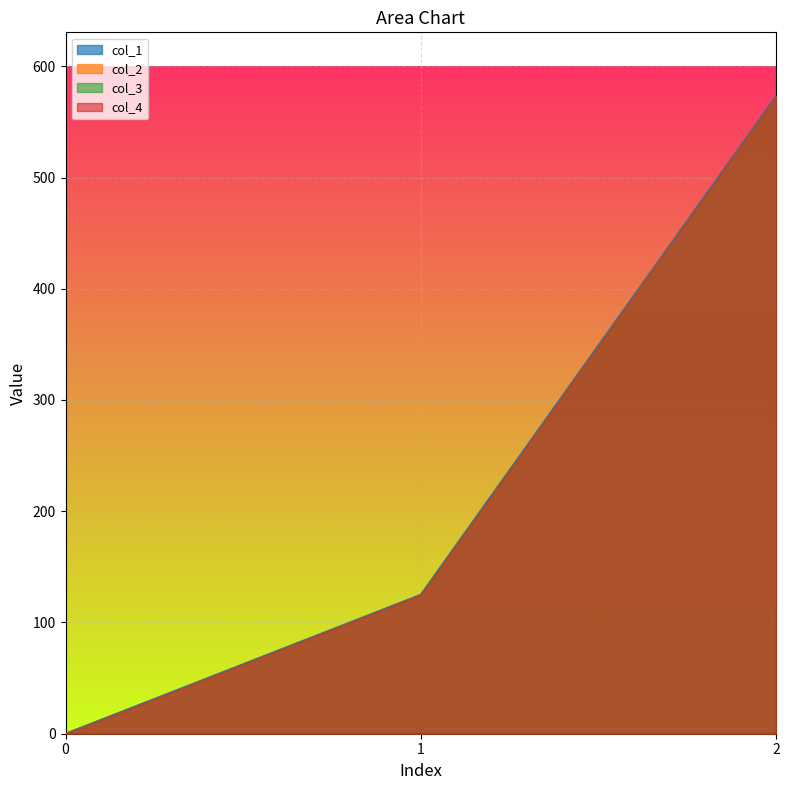

What is the difference between the highest and lowest values at 1?

124.9